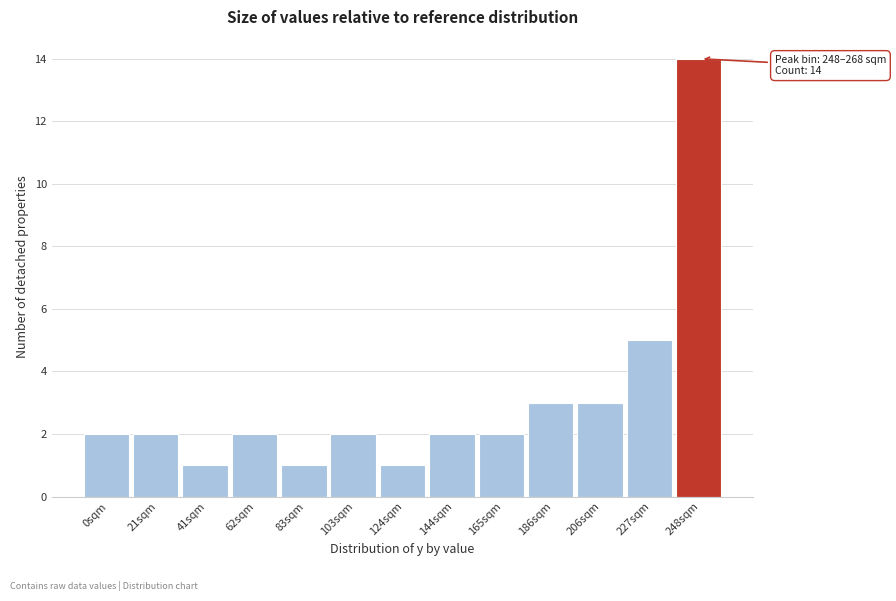

Reading left to right, list all the values displayed in this chart.

2	2	1	2	1	2	1	2	2	3	3	5	14